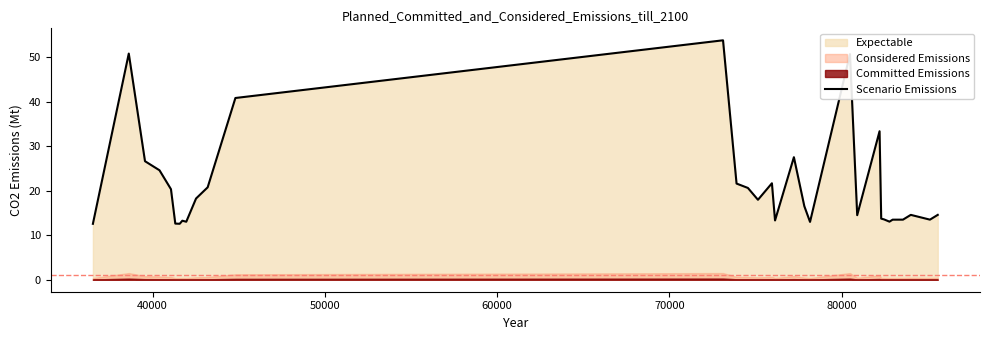

What is the lowest value of the Scenario Emissions series?

12.6